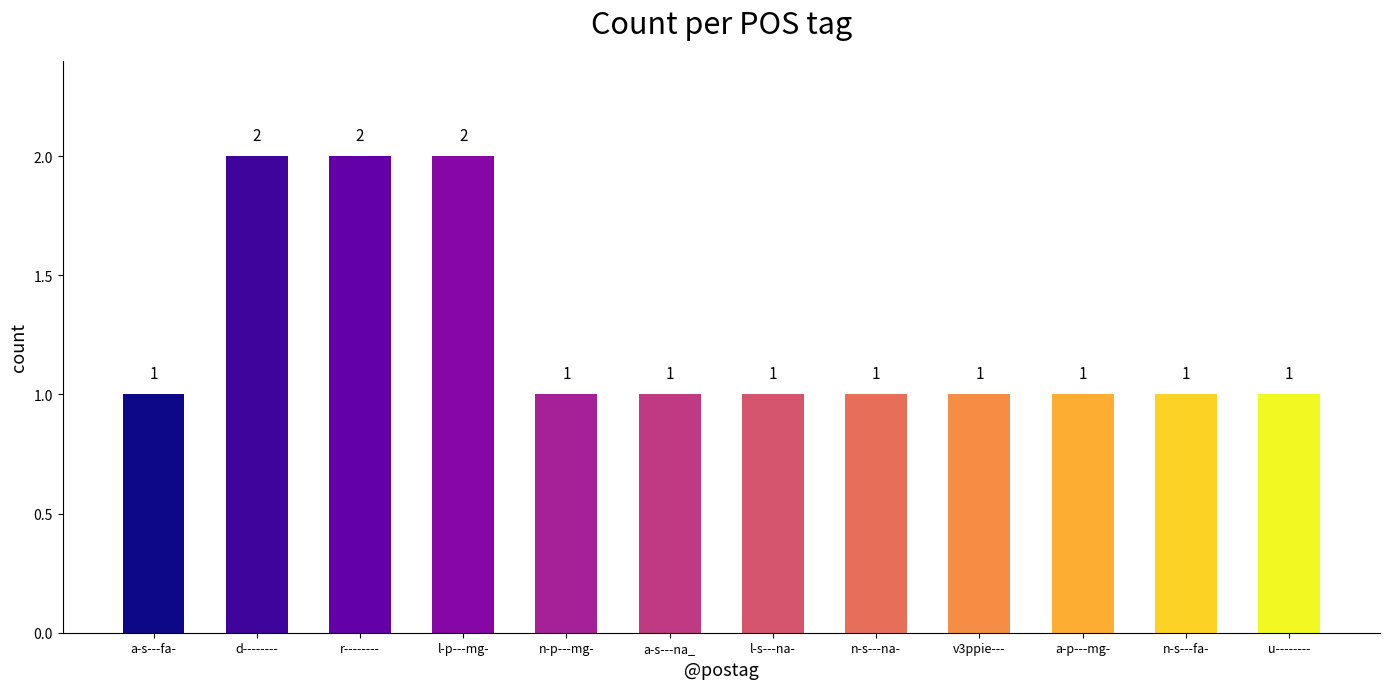

What is the sum of all values?

15